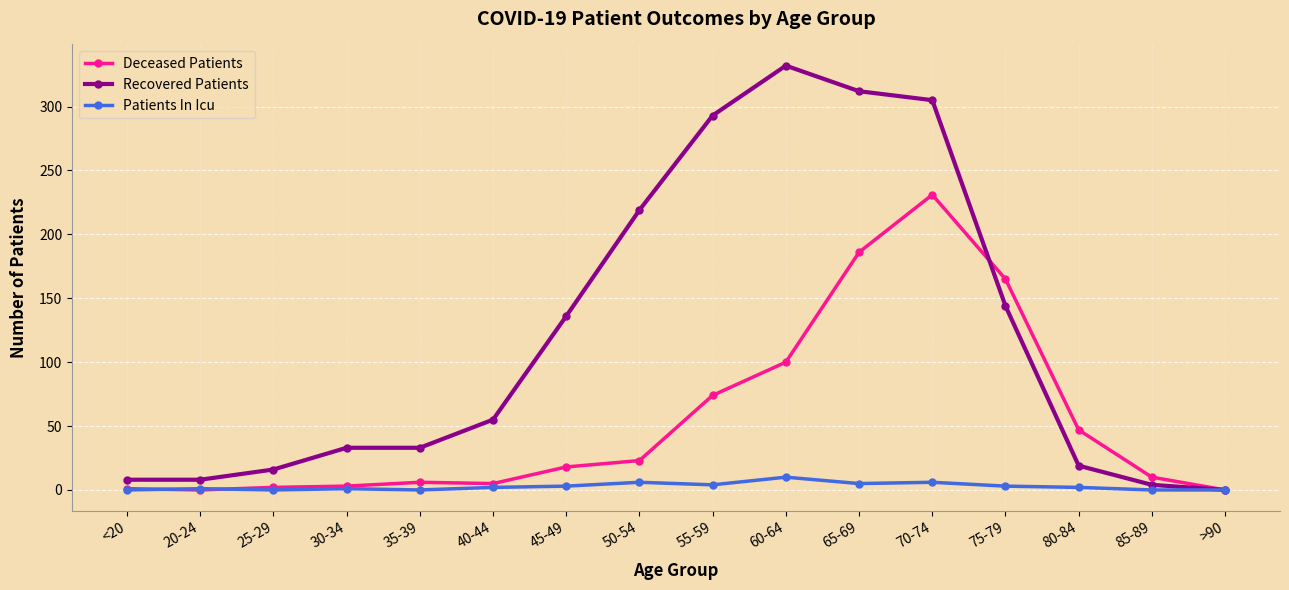

Which series has the largest total across all categories?

Recovered Patients